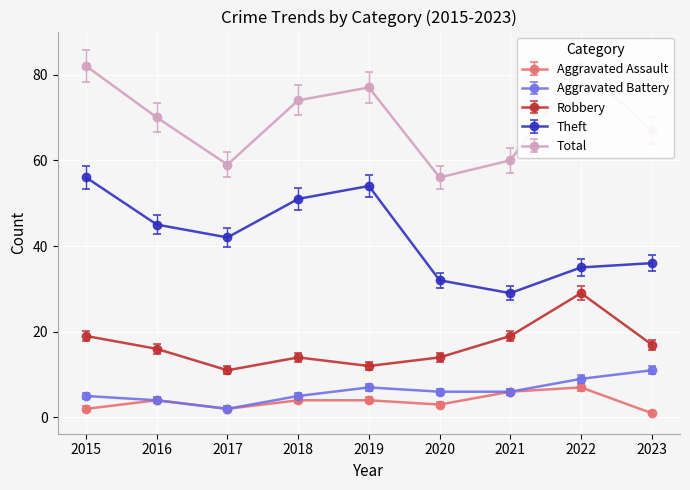

List the series in order of their peak value, lowest first.

Aggravated Assault, Aggravated Battery, Robbery, Theft, Total